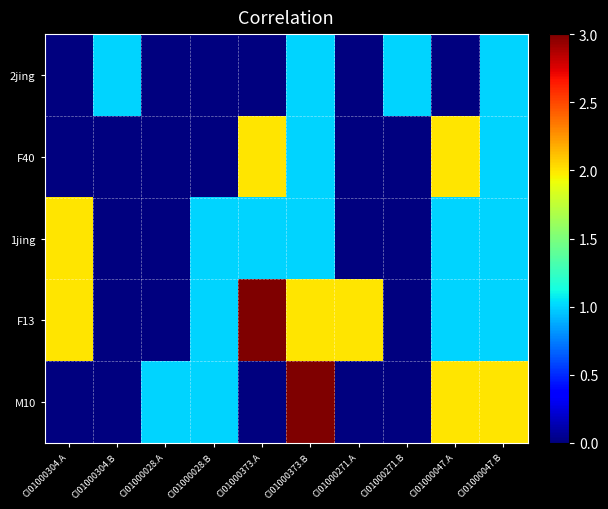

Between CI01000304.B and CI01000271.B, which is larger?

CI01000304.B